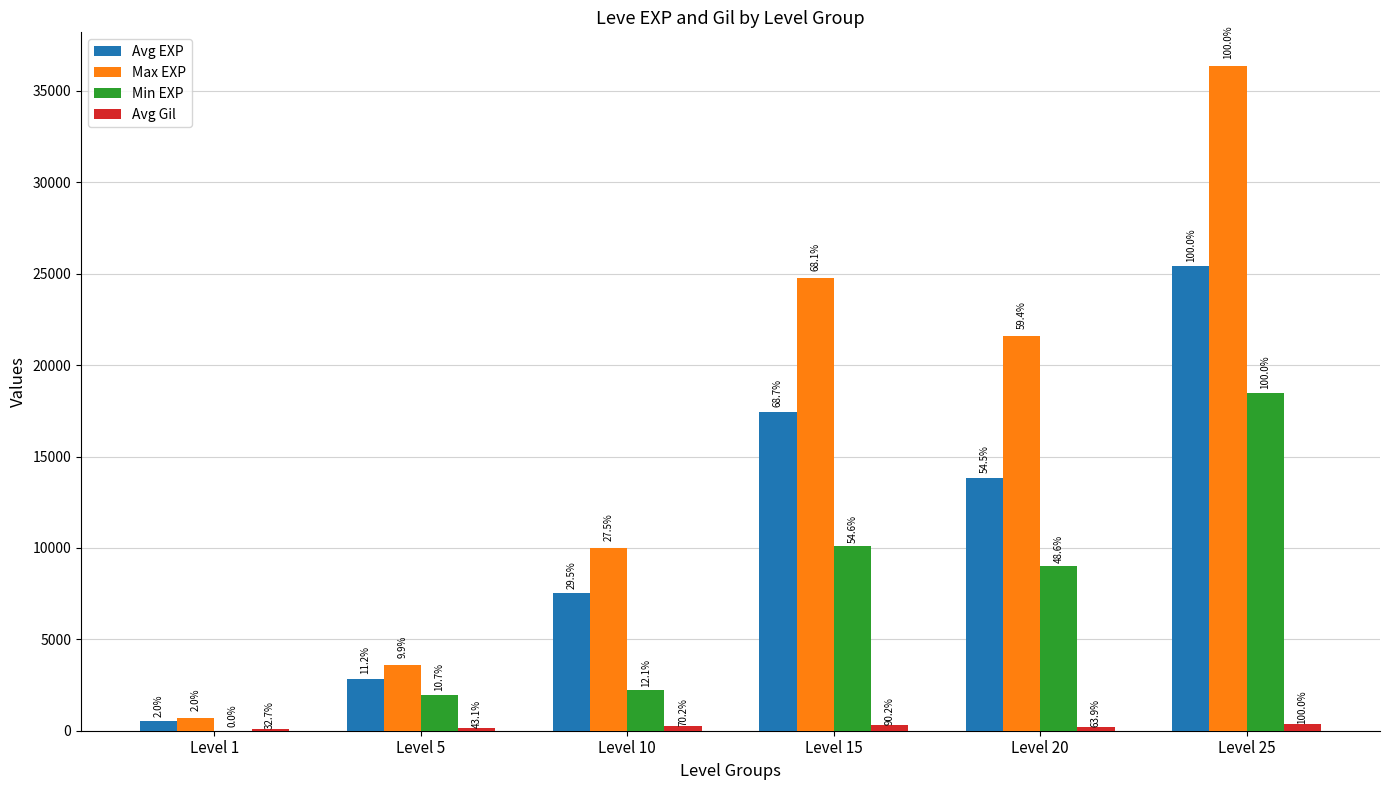

Reading left to right, what are all the values shown in this chart?

Avg EXP: 510	2842	7508	17452	13843	25410
Max EXP: 720	3600	9990	24790	21600	36390
Min EXP: 1	1980	2230	10100	8990	18490
Avg Gil: 113	149	243	312	221	346